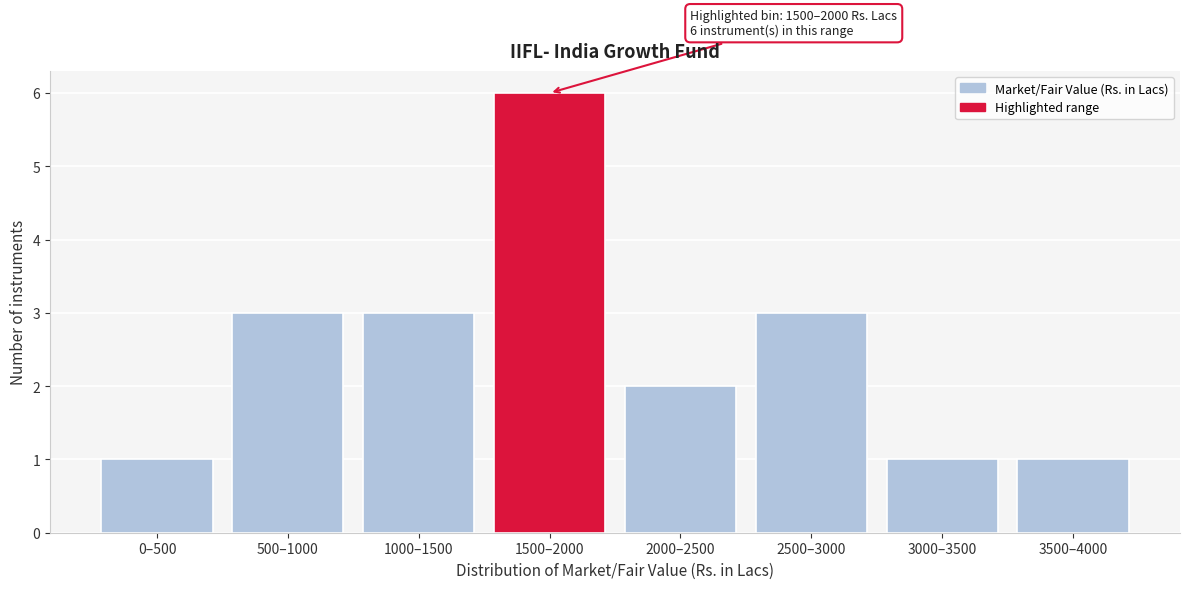

Reading left to right, list all the values displayed in this chart.

1	3	3	6	2	3	1	1